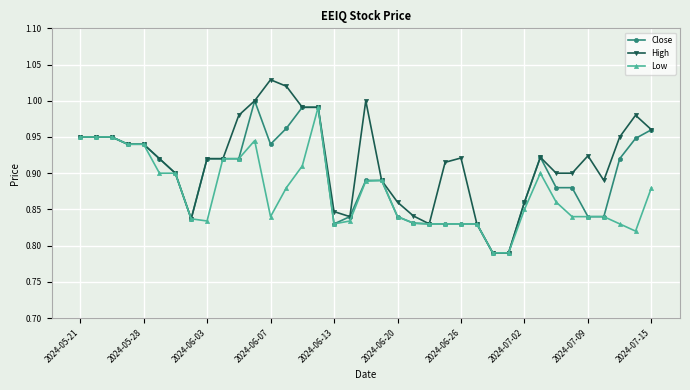

Does the chart have visible grid lines?

Yes